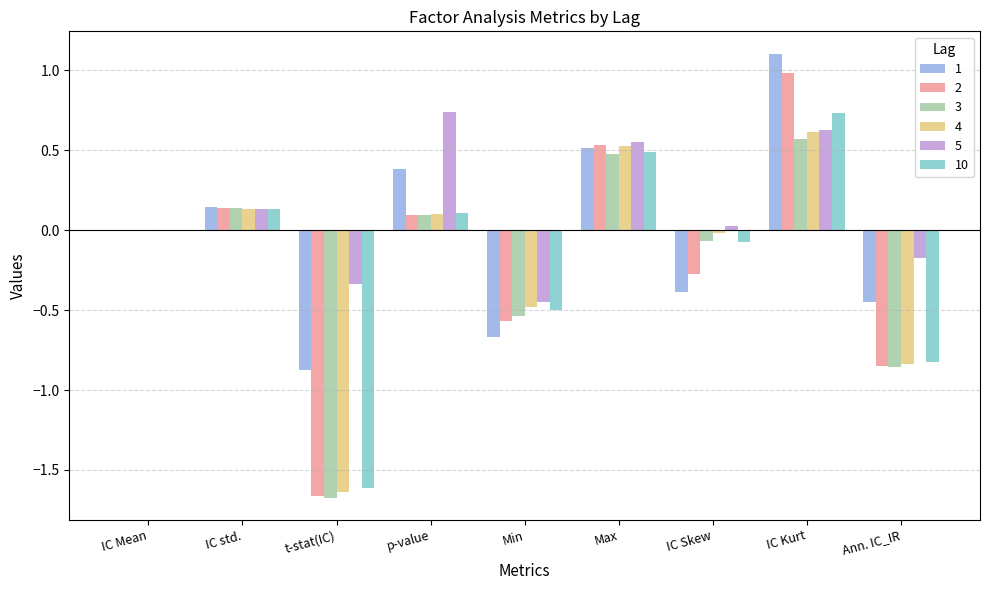

Which series has the largest range (max minus min)?

2